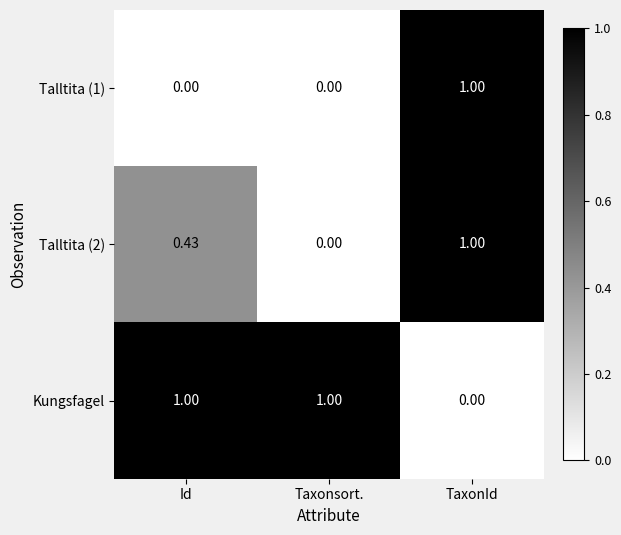

Which series has the largest total across all categories?

Kungsfagel